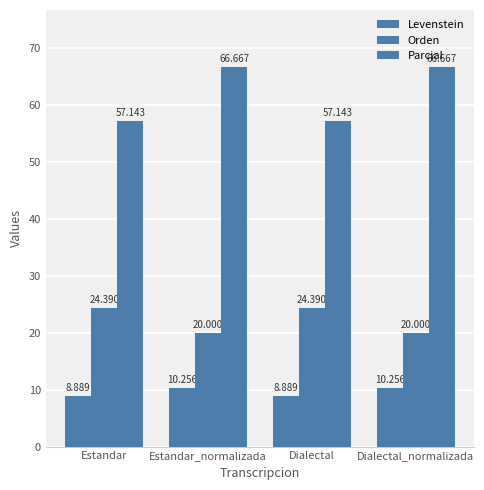

What is the label of the 1st bar from the right?

Dialectal_normalizada